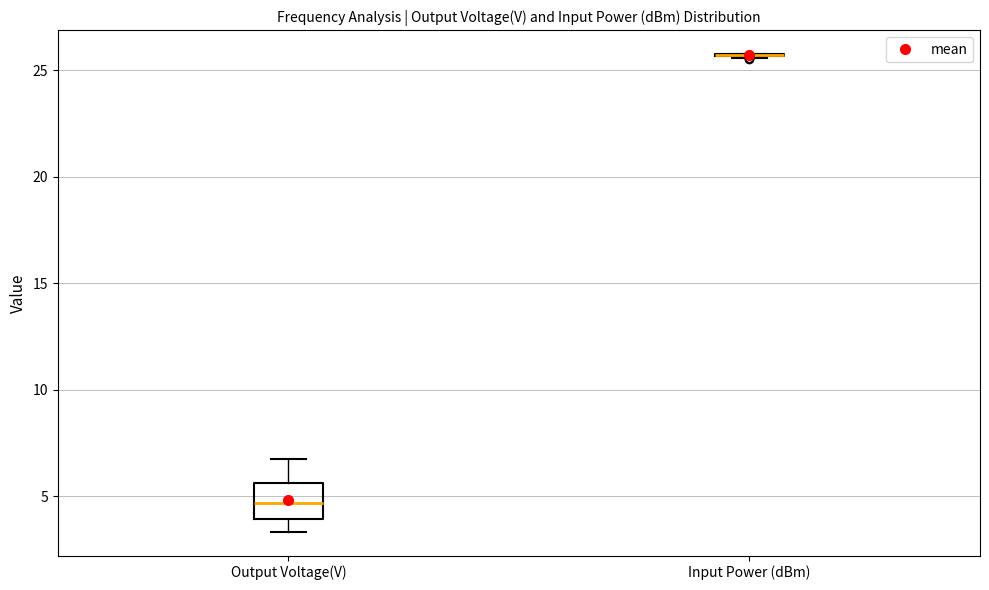

Reading left to right, read every box against the y-axis: the position of its median line, the range the box covers, and the ends of its whiskers. The values are not printed on the chart, so give them approximately, as read against the axis.

Output Voltage(V): median 4.5, box 4.0 to 5.5, whiskers 3.5 to 6.5
Input Power (dBm): box collapsed to a line at 25.5, whiskers 25.5 to 26.0